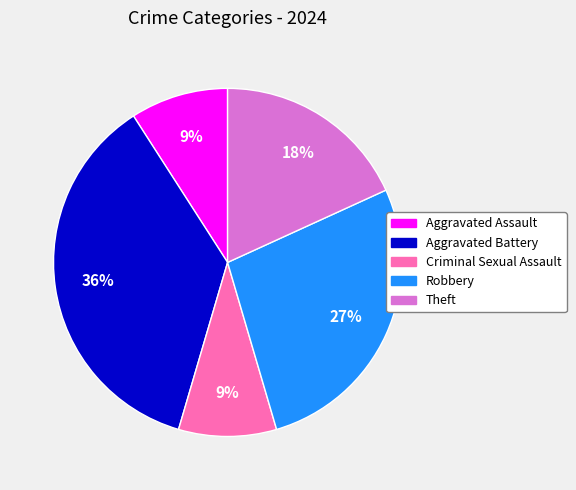

What is the largest slice in the pie chart?

Aggravated Battery